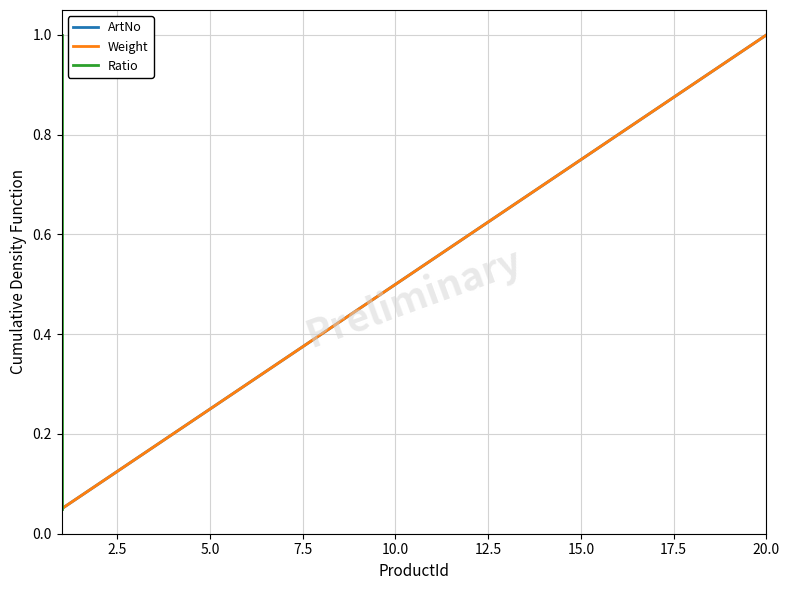

True or false: Weight and ArtNo intersect in this chart.

False